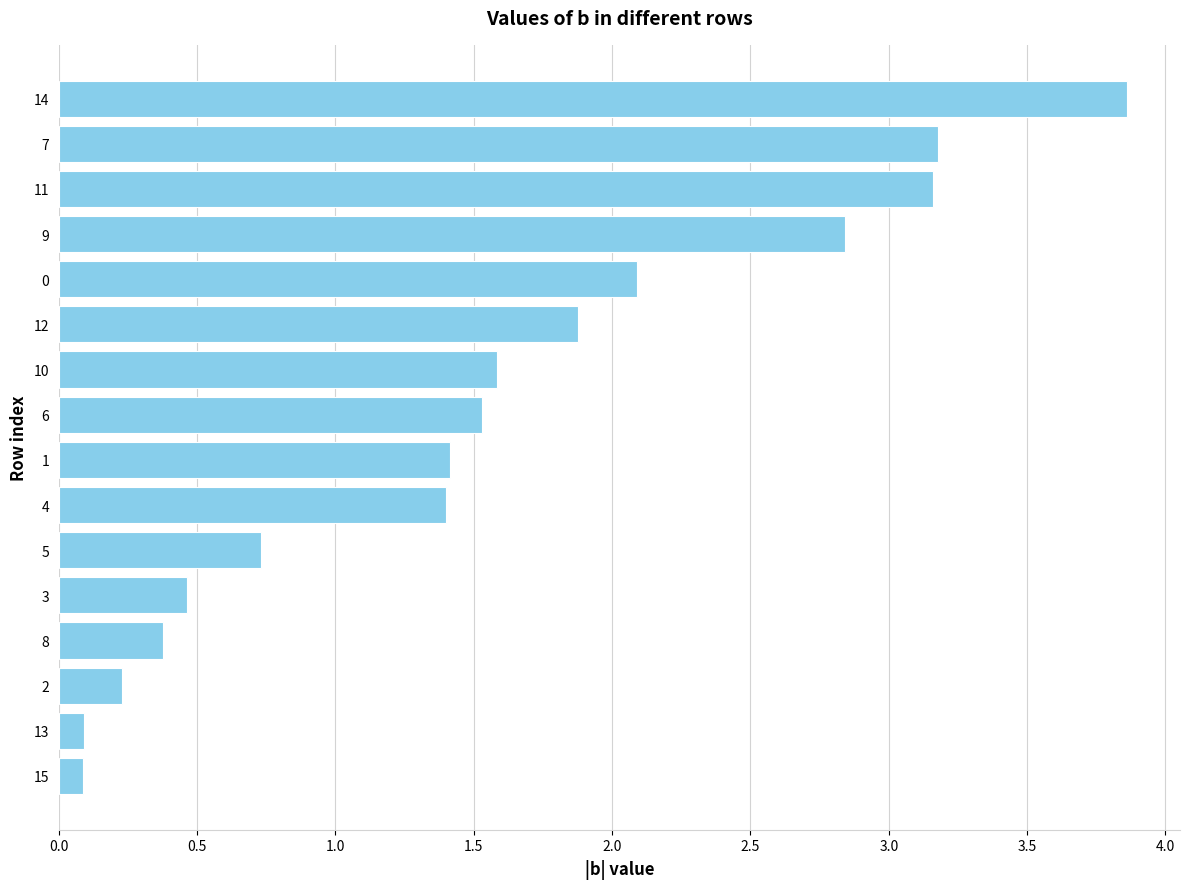

What is the label of the 10th bar from the bottom?

10